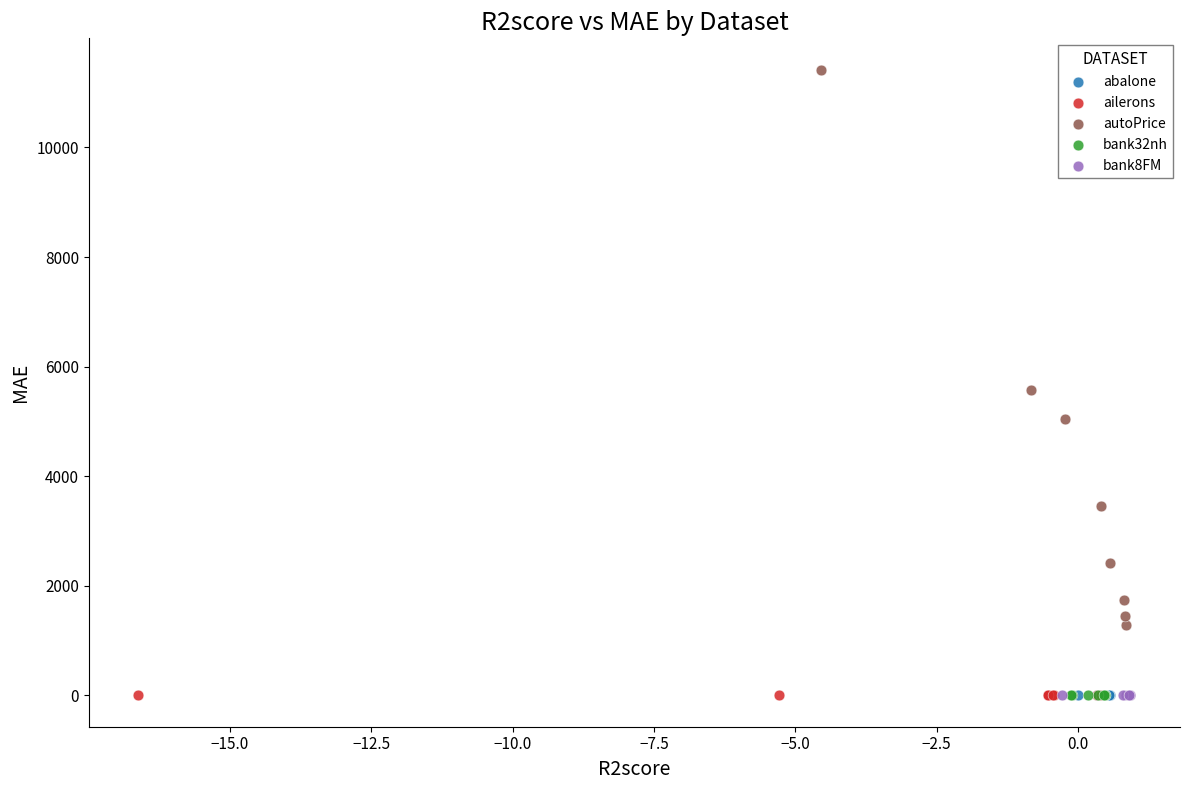

Which series contains the highest Y value?

autoPrice